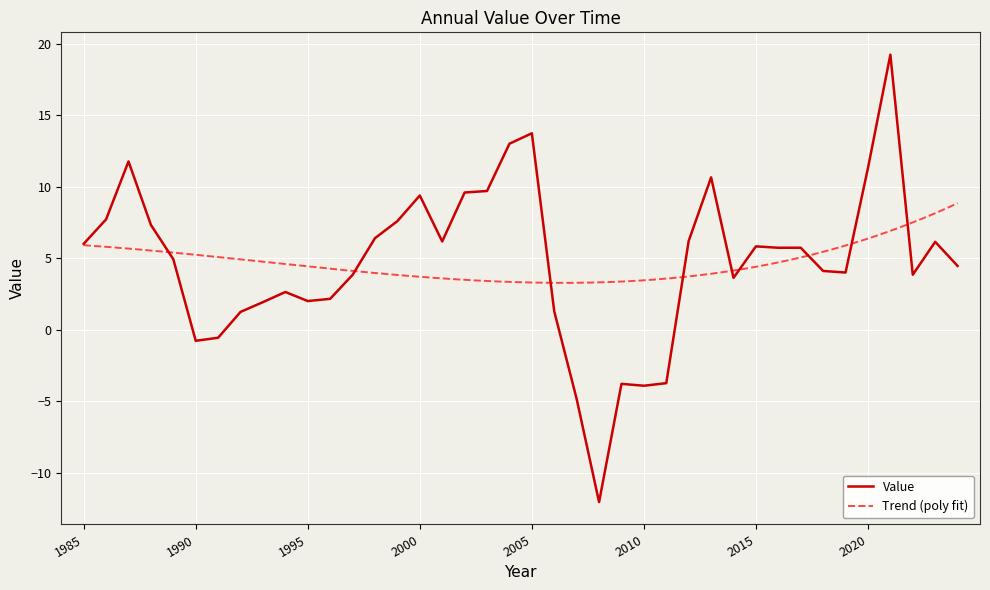

What is the change in value from 1992 to 1987?

+10.5